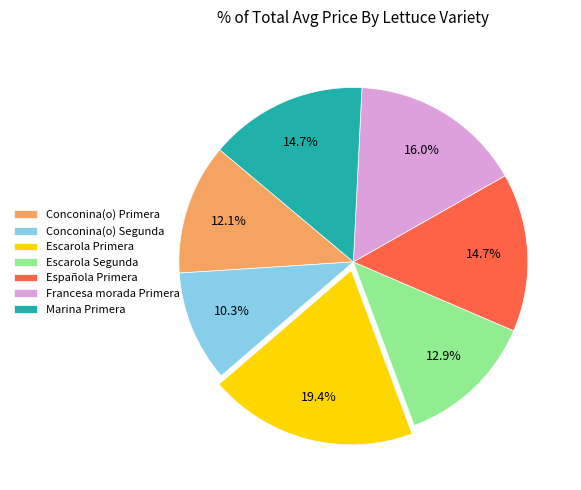

What percentage is the Marina Primera slice, to the nearest percent?

15%